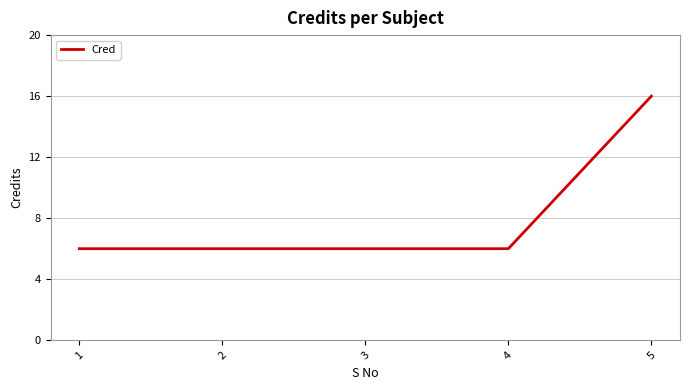

What is the approximate value at 2?

6